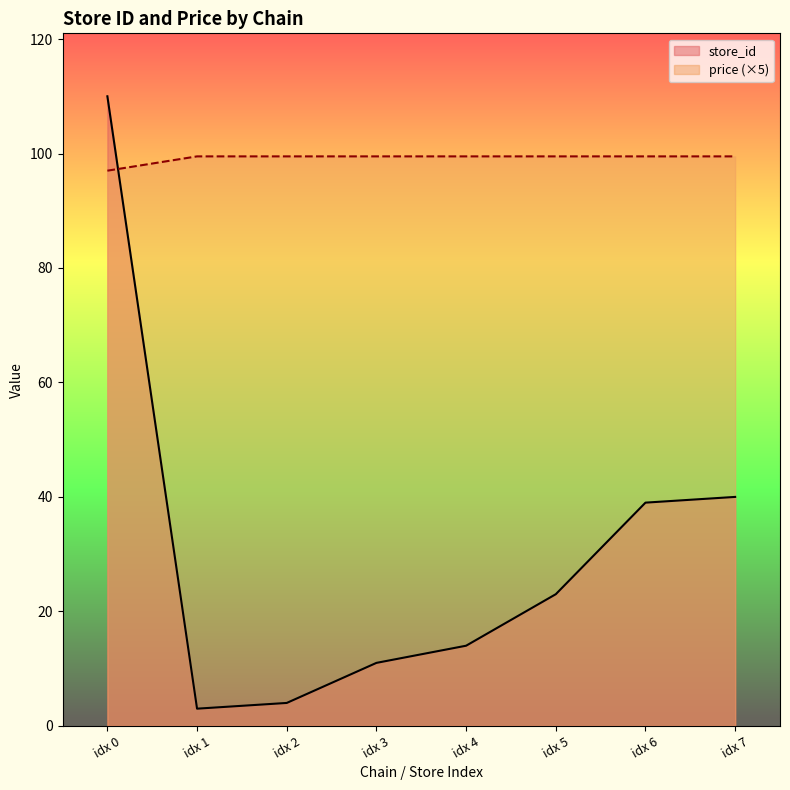

What is the difference between the maximum and minimum values in the store_id series?

107.0